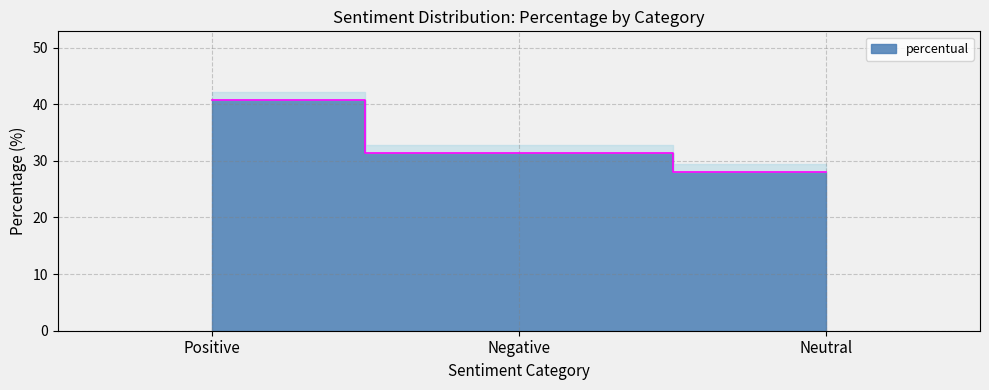

What is the sum of the values at Positive and Negative?

72.0